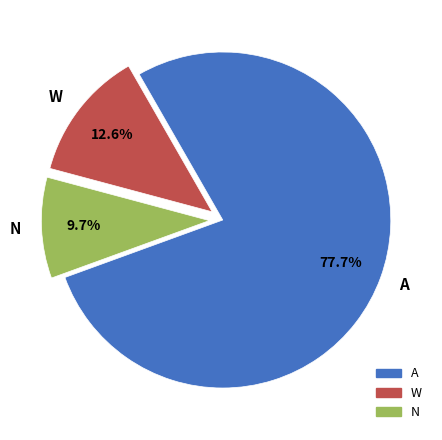

Which has a higher value, A or N?

A